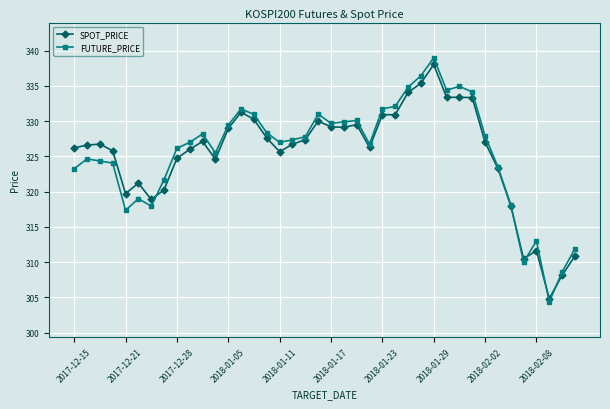

What is the minimum value shown in the chart?

304.4